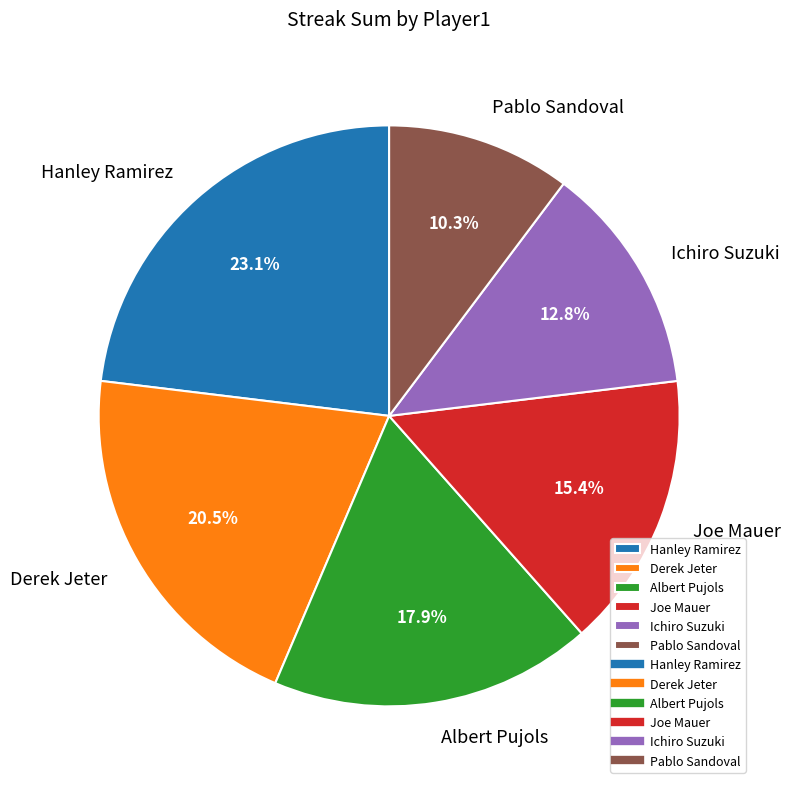

Between Hanley Ramirez and Derek Jeter, which is larger?

Hanley Ramirez